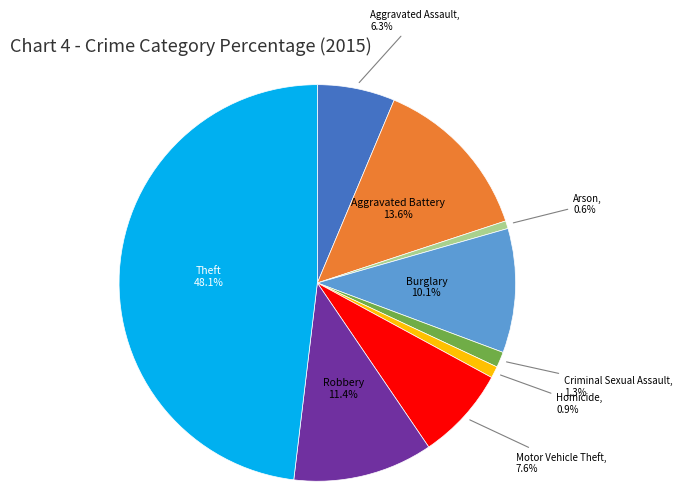

Is there any slice that represents more than half of the pie?

No